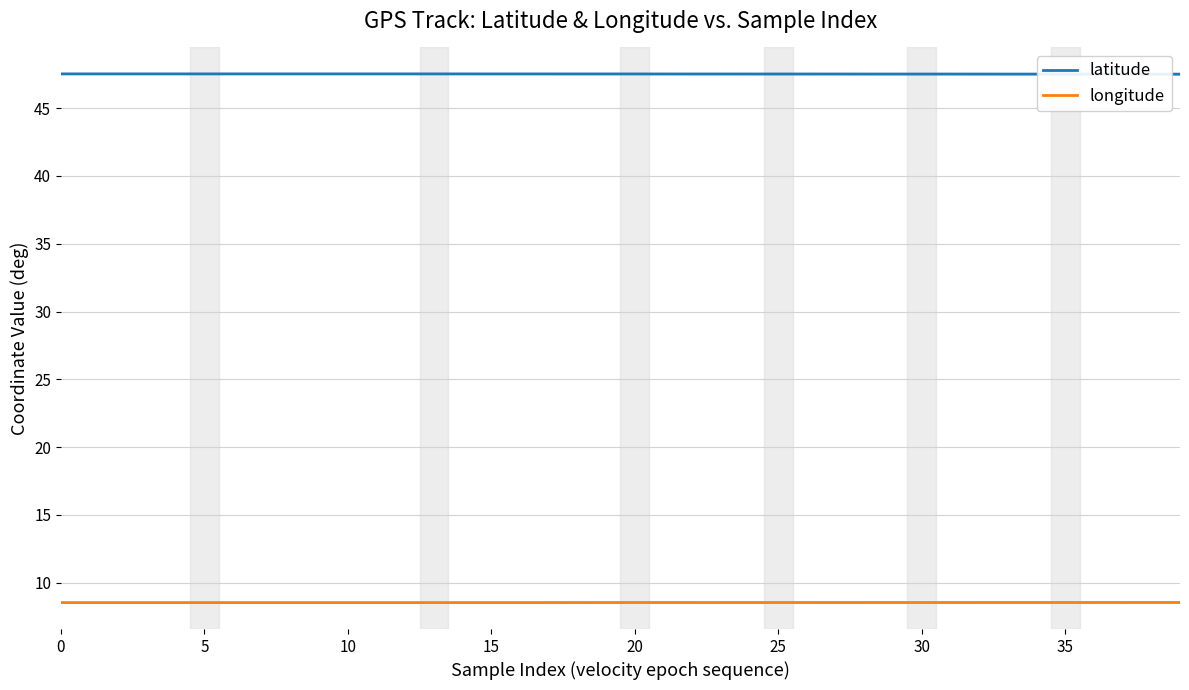

Is it true that longitude equals 3.4 at 16?

False